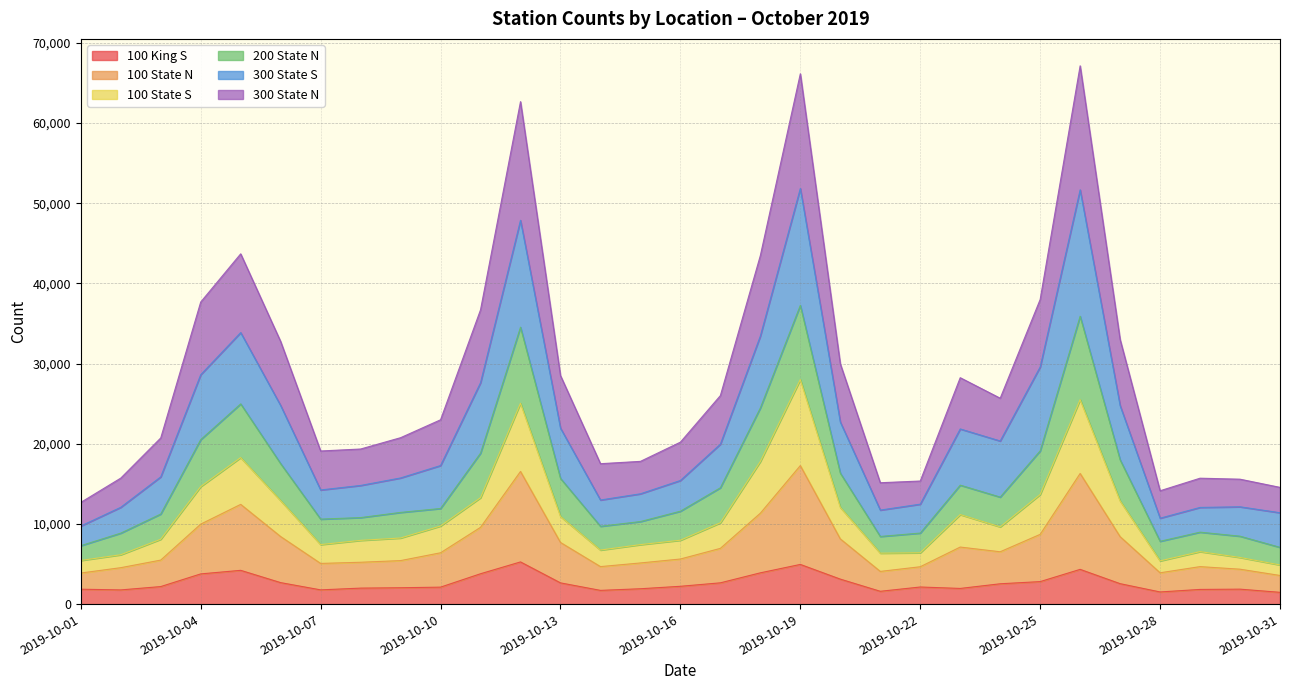

What are all the series names shown in the legend?

100 King S, 100 State N, 100 State S, 200 State N, 300 State S, 300 State N